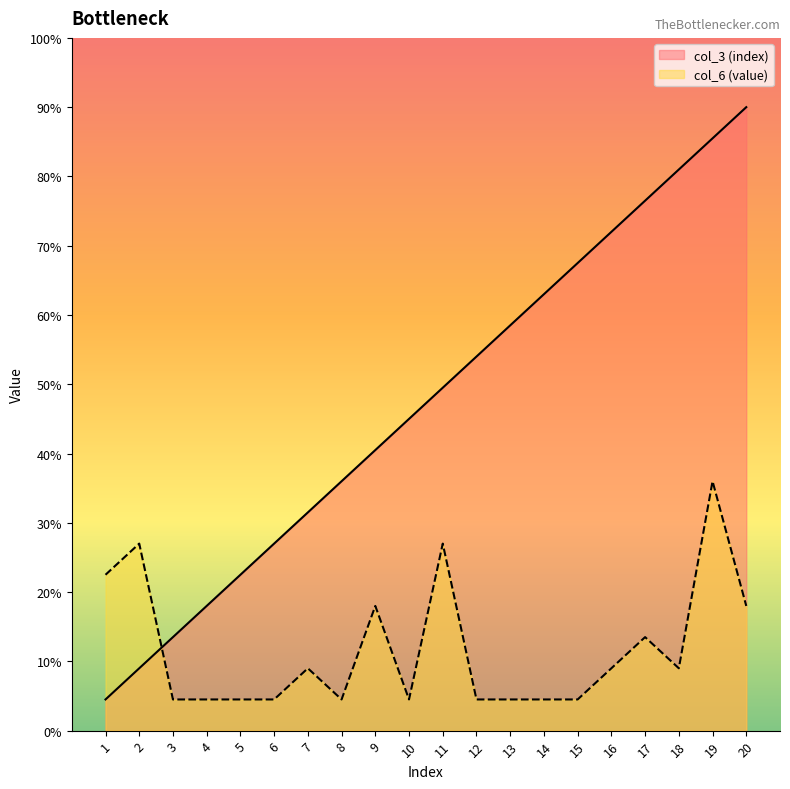

Is the value of col_3 (index) at 20 greater than the value of col_6 (value) at 18?

Yes